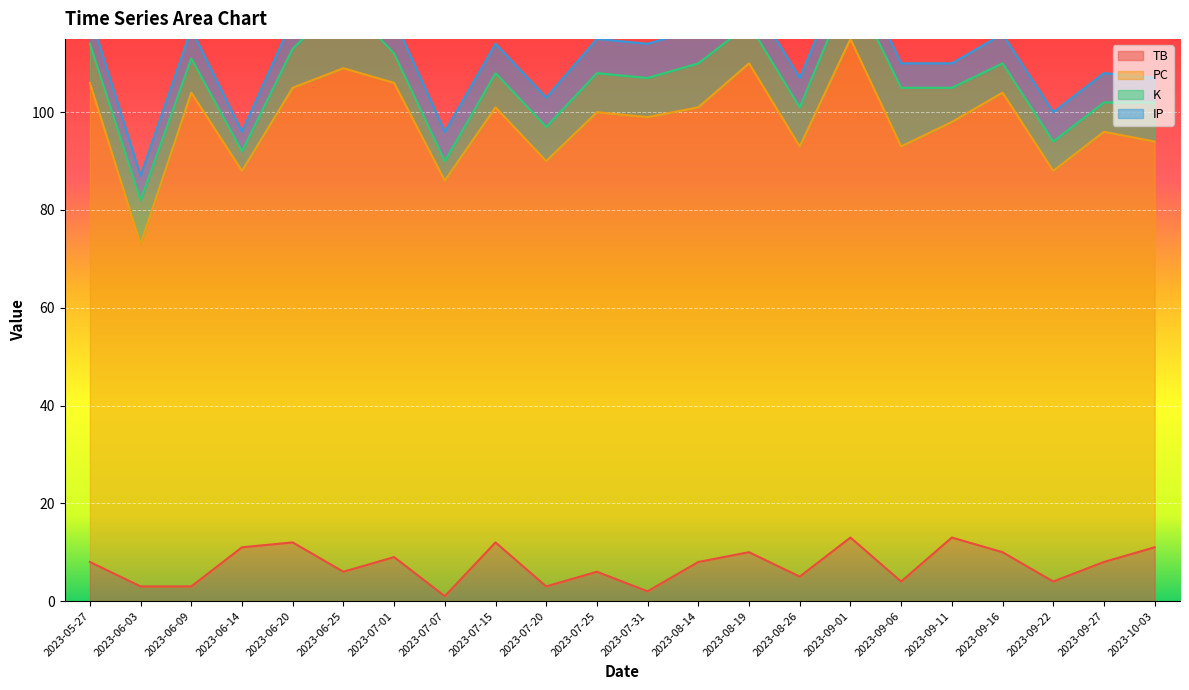

Reading left to right, transcribe all the data shown in this chart.

TB: 2023-05-27=8	2023-06-03=3	2023-06-09=3	2023-06-14=11	2023-06-20=12	2023-06-25=6	2023-07-01=9	2023-07-07=1	2023-07-15=12	2023-07-20=3	2023-07-25=6	2023-07-31=2	2023-08-14=8	2023-08-19=10	2023-08-26=5	2023-09-01=13	2023-09-06=4	2023-09-11=13	2023-09-16=10	2023-09-22=4	2023-09-27=8	2023-10-03=11
PC: 2023-05-27=98	2023-06-03=70	2023-06-09=101	2023-06-14=77	2023-06-20=93	2023-06-25=103	2023-07-01=97	2023-07-07=85	2023-07-15=89	2023-07-20=87	2023-07-25=94	2023-07-31=97	2023-08-14=93	2023-08-19=100	2023-08-26=88	2023-09-01=102	2023-09-06=89	2023-09-11=85	2023-09-16=94	2023-09-22=84	2023-09-27=88	2023-10-03=83
K: 2023-05-27=8	2023-06-03=9	2023-06-09=7	2023-06-14=4	2023-06-20=8	2023-06-25=14	2023-07-01=6	2023-07-07=4	2023-07-15=7	2023-07-20=7	2023-07-25=8	2023-07-31=8	2023-08-14=9	2023-08-19=8	2023-08-26=8	2023-09-01=11	2023-09-06=12	2023-09-11=7	2023-09-16=6	2023-09-22=6	2023-09-27=6	2023-10-03=8
IP: 2023-05-27=6	2023-06-03=5	2023-06-09=6	2023-06-14=4	2023-06-20=6	2023-06-25=6	2023-07-01=7	2023-07-07=6	2023-07-15=6	2023-07-20=6	2023-07-25=7	2023-07-31=7	2023-08-14=7	2023-08-19=6	2023-08-26=6	2023-09-01=6	2023-09-06=5	2023-09-11=5	2023-09-16=6	2023-09-22=6	2023-09-27=6	2023-10-03=5